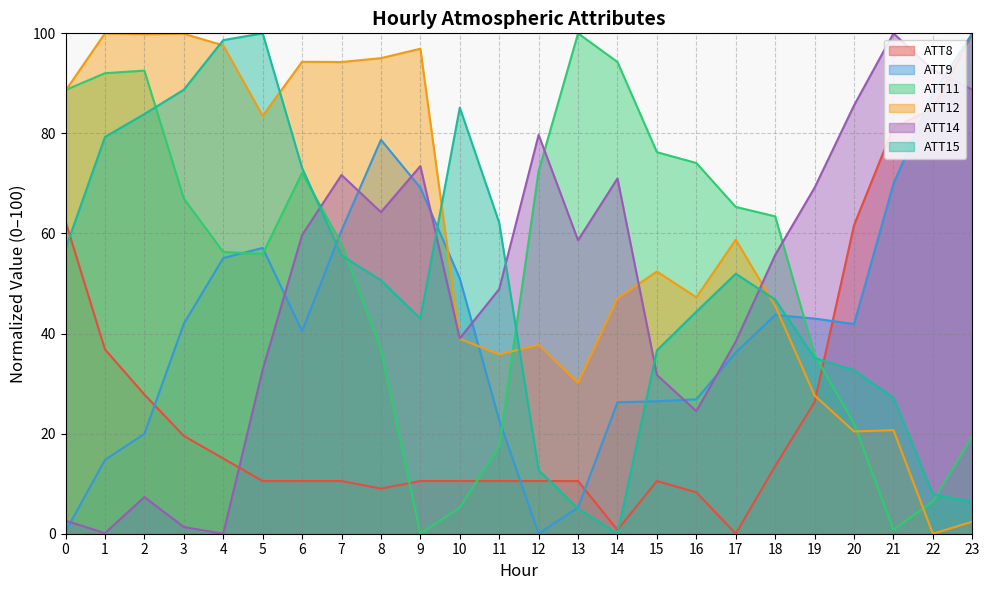

What is the highest value of the ATT8 series?

100.0